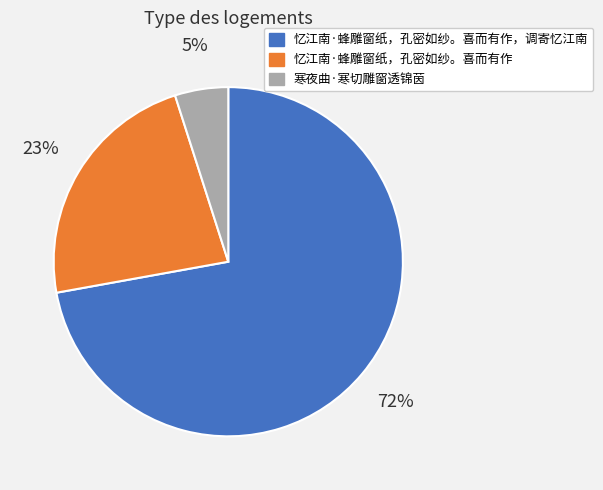

Combined, do 寒夜曲·寒切雕窗透锦茵 and 忆江南·蜂雕窗纸，孔密如纱。喜而有作 account for over 50%?

No